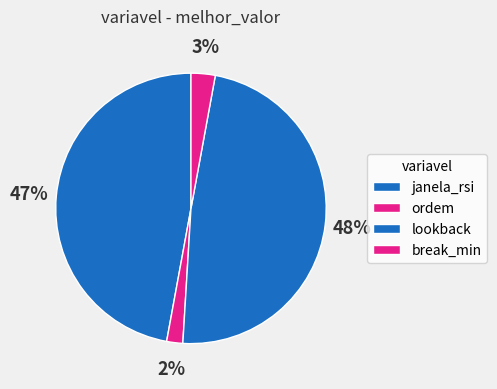

What is the largest slice in the pie chart?

lookback